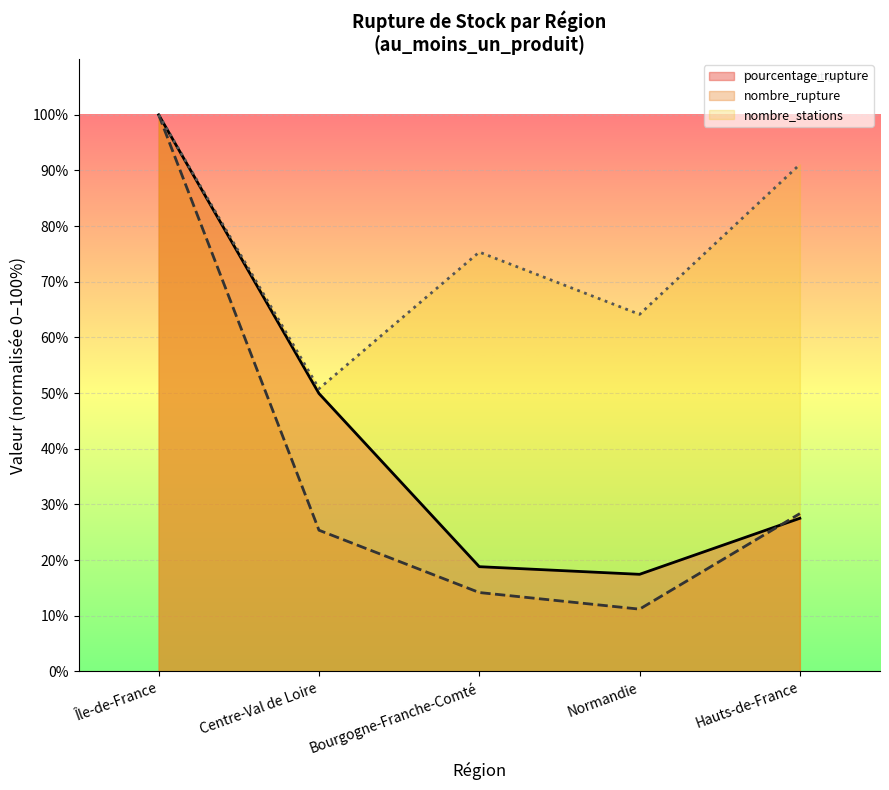

Count the number of data series in this chart.

3